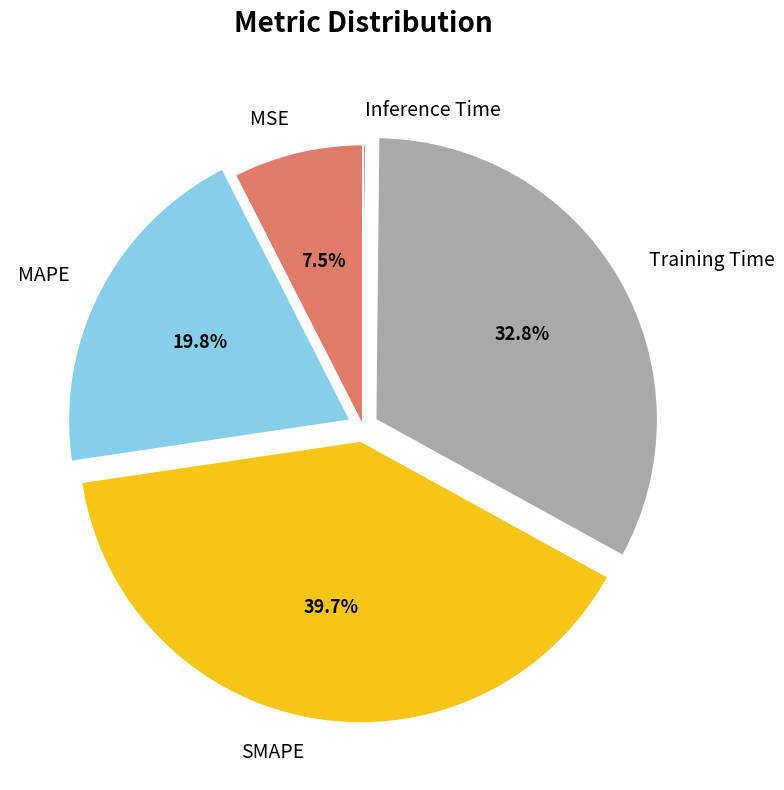

What percentage is NOT represented by SMAPE?

60.3%